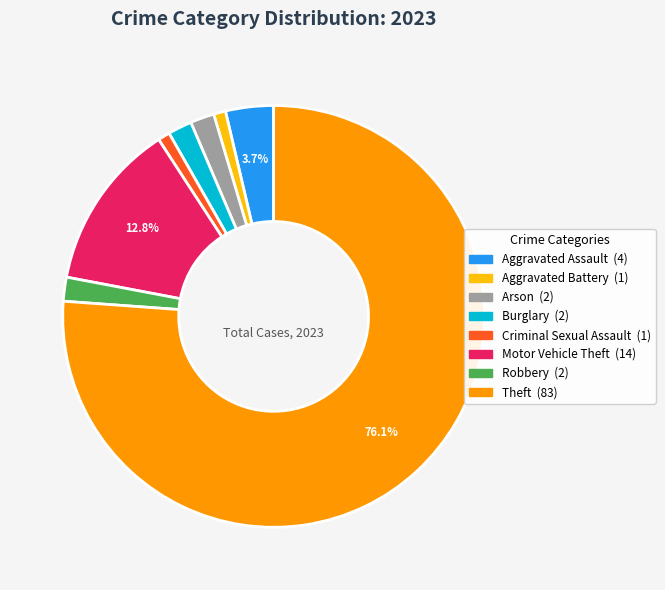

Combined, do Arson and Criminal Sexual Assault account for over 50%?

No